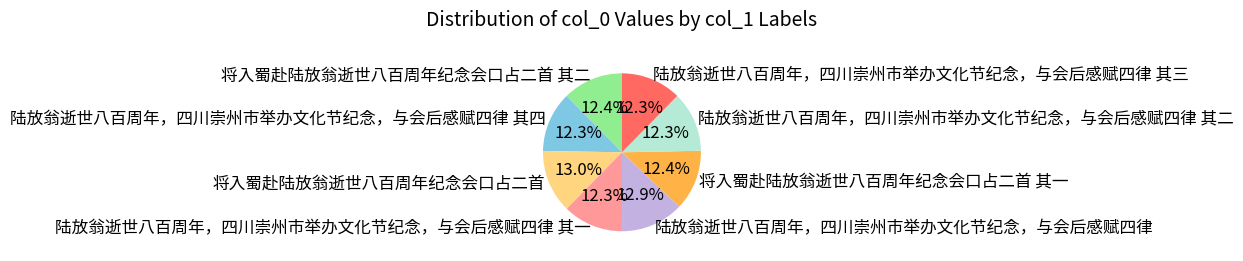

What percentage do 将入蜀赴陆放翁逝世八百周年纪念会口占二首 其一 and 陆放翁逝世八百周年，四川崇州市举办文化节纪念，与会后感赋四律 其二 together represent?

24.7%